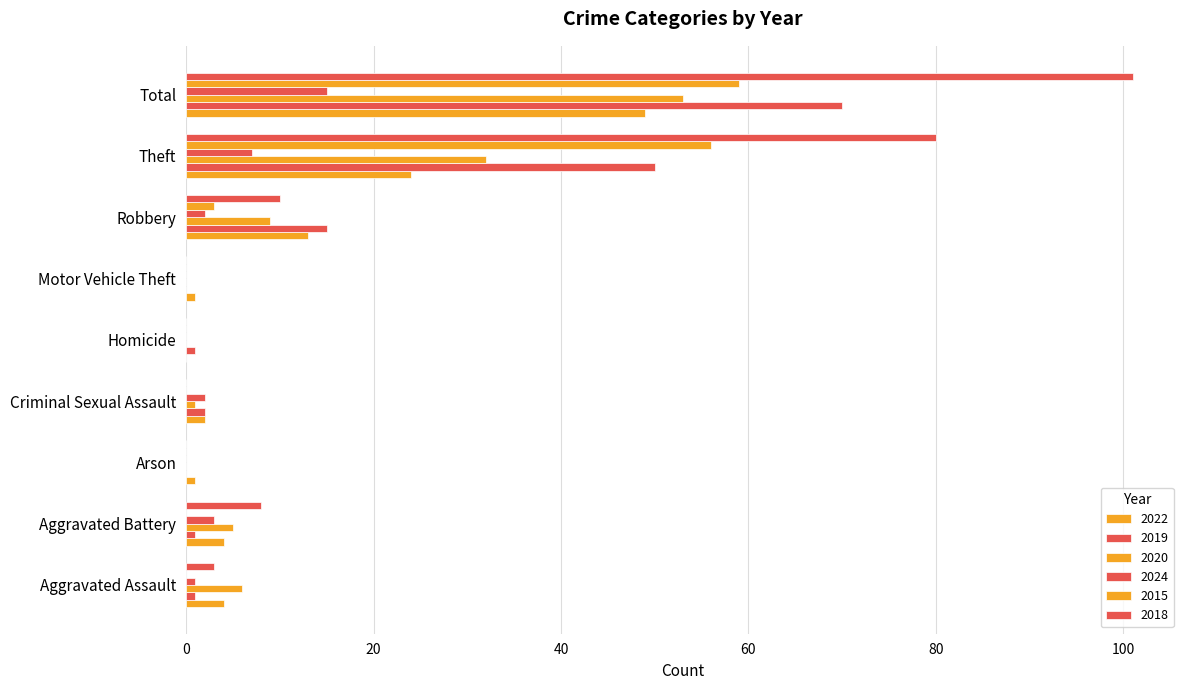

What is the label of the 5th bar from the right?

Homicide